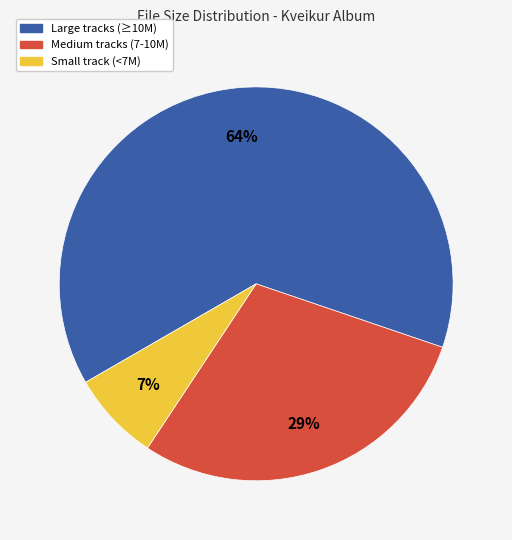

To the nearest percent, what is the average slice percentage?

33%